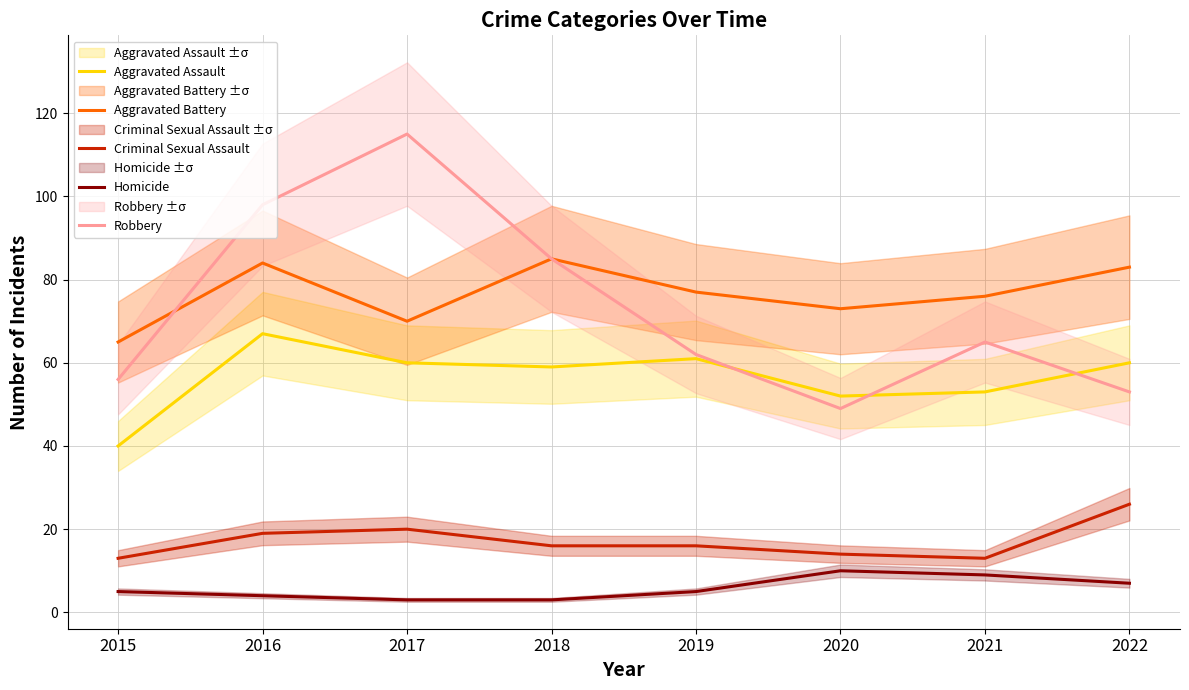

Which series has the largest range (max minus min)?

Robbery